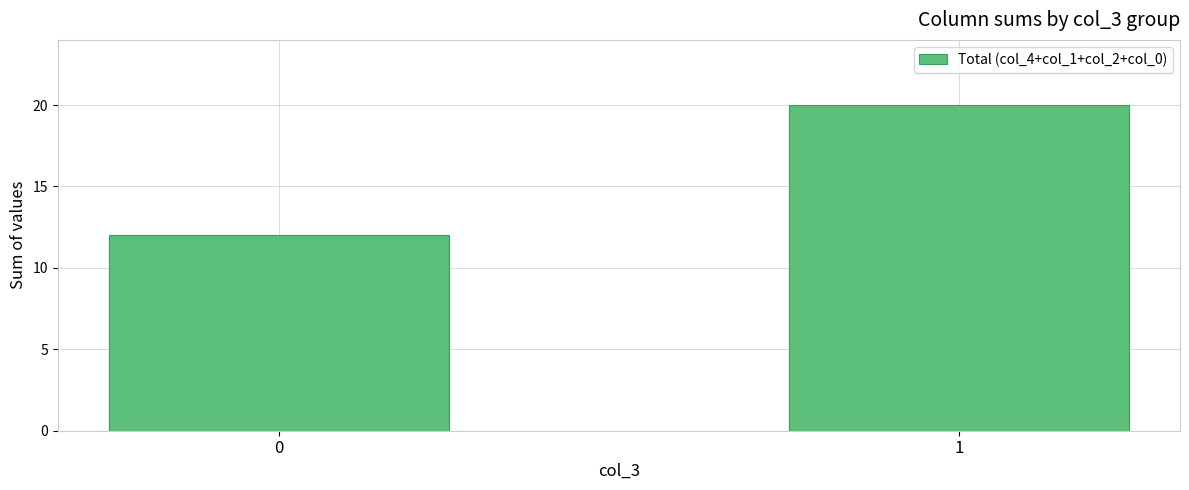

Is it true that the value at 1 is 32?

False